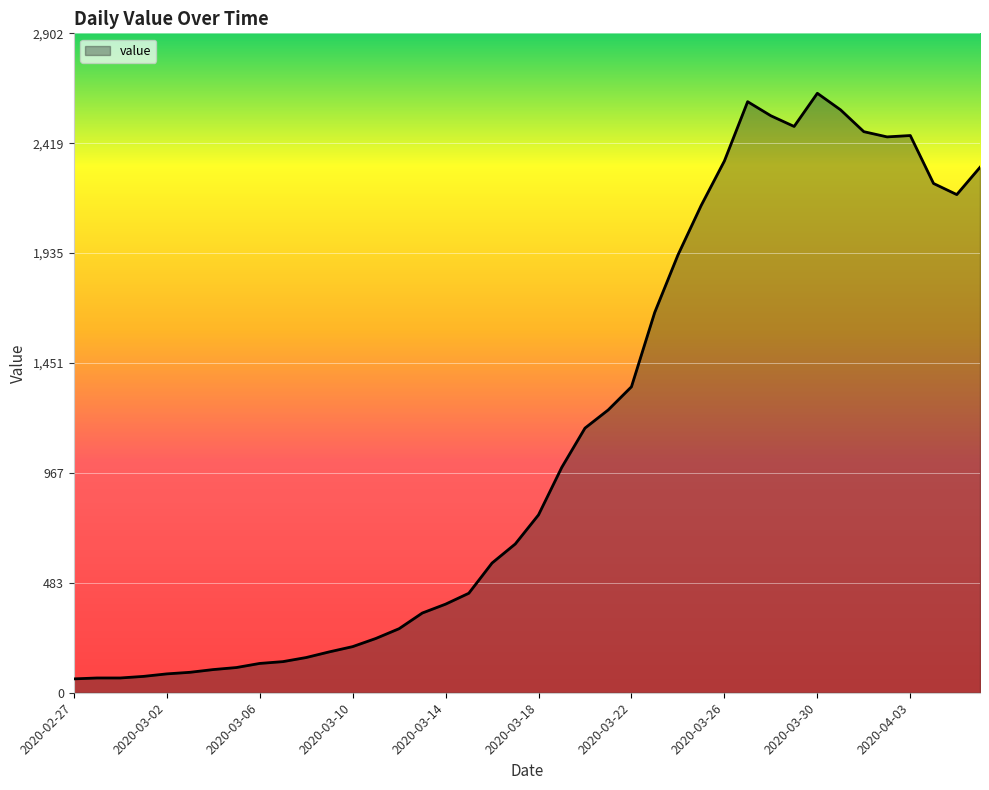

What is the difference between the maximum and minimum values?

2578